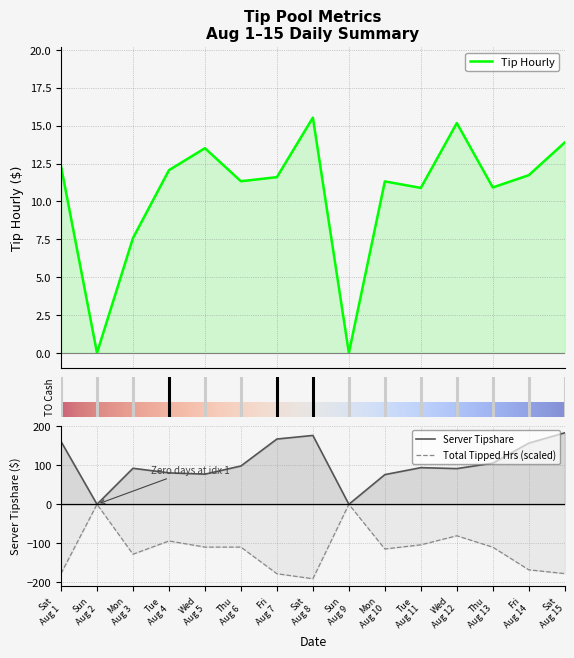

The Server Tipshare series shows 91.5 at Wed Aug 12. True or false?

True